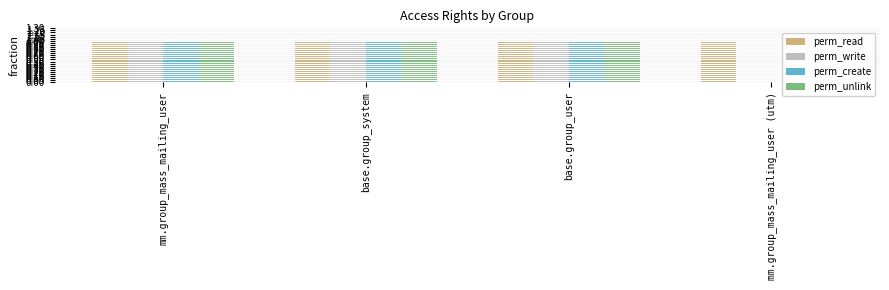

Which series has the largest range (max minus min)?

perm_write